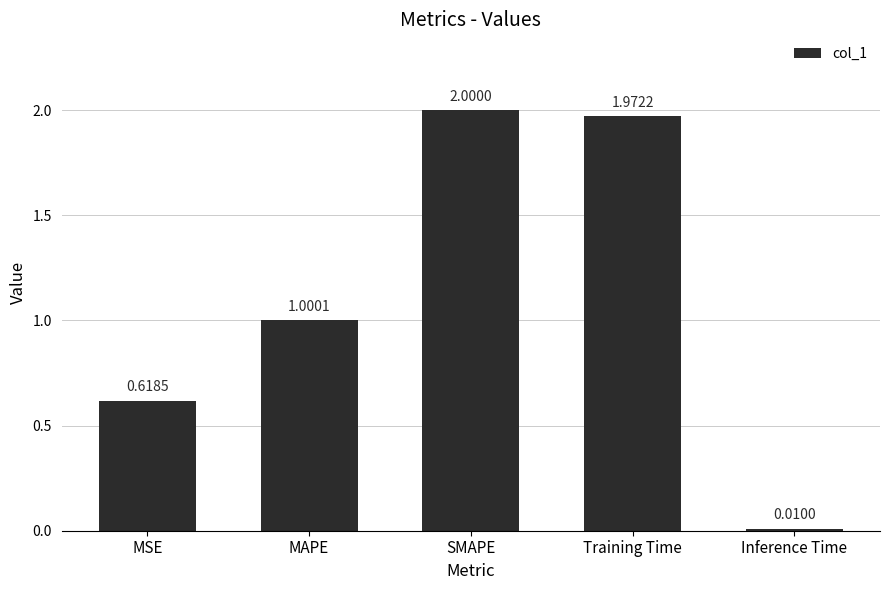

Approximately how many times larger is the value at MSE compared to SMAPE?

0.3